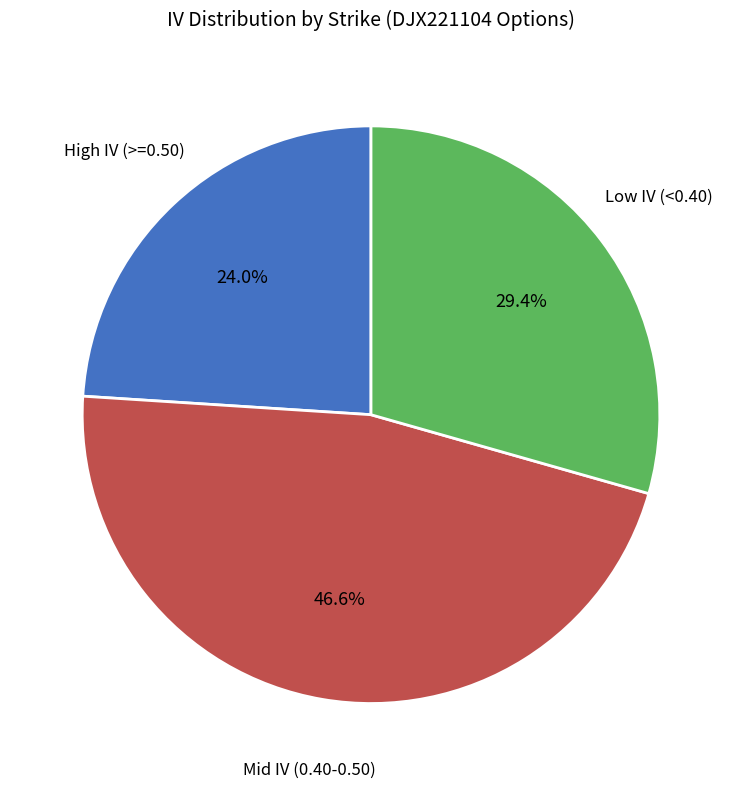

Is there any slice that represents more than half of the pie?

No